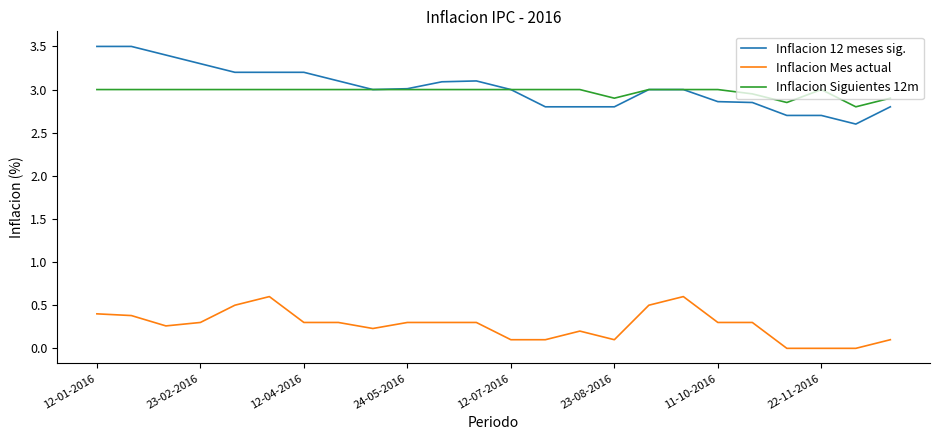

What is the greatest value displayed?

3.5